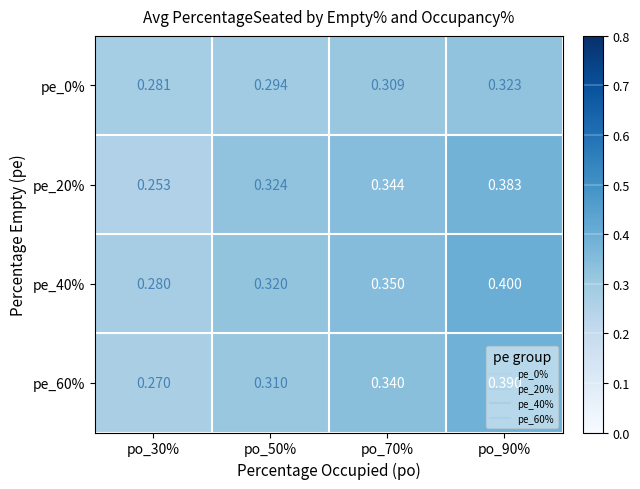

Is the value of pe_60% at po_90% greater than the value of pe_20% at po_30%?

Yes